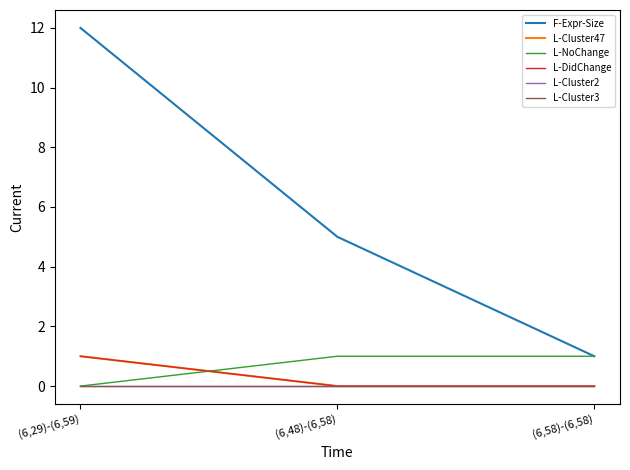

Is this an area chart (filled region under the line)?

No